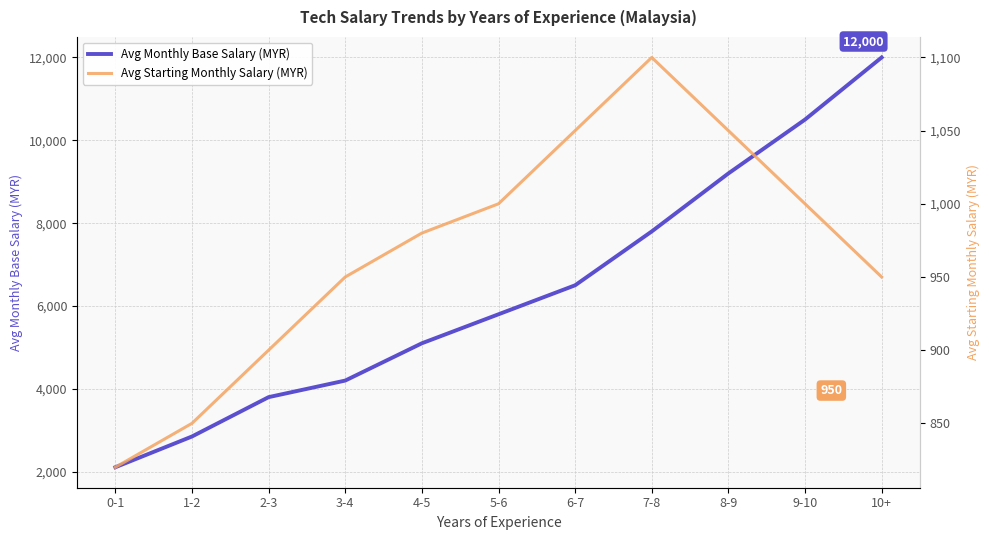

What is the difference between the maximum and minimum values in the Avg Monthly Base Salary (MYR) series?

9892